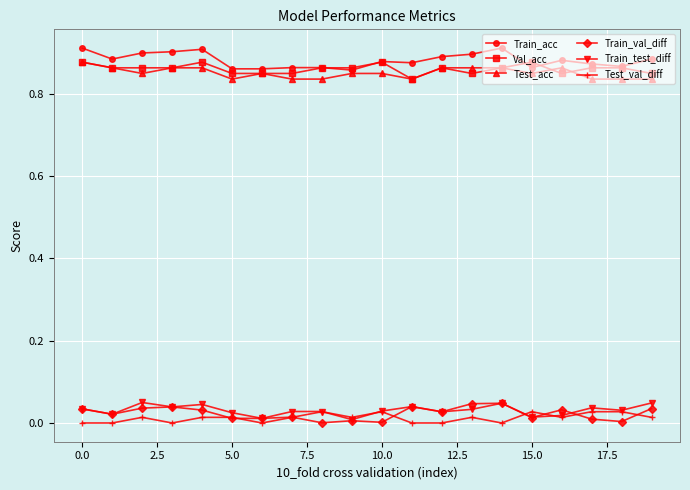

What is the sum of all Test_acc values?

17.0